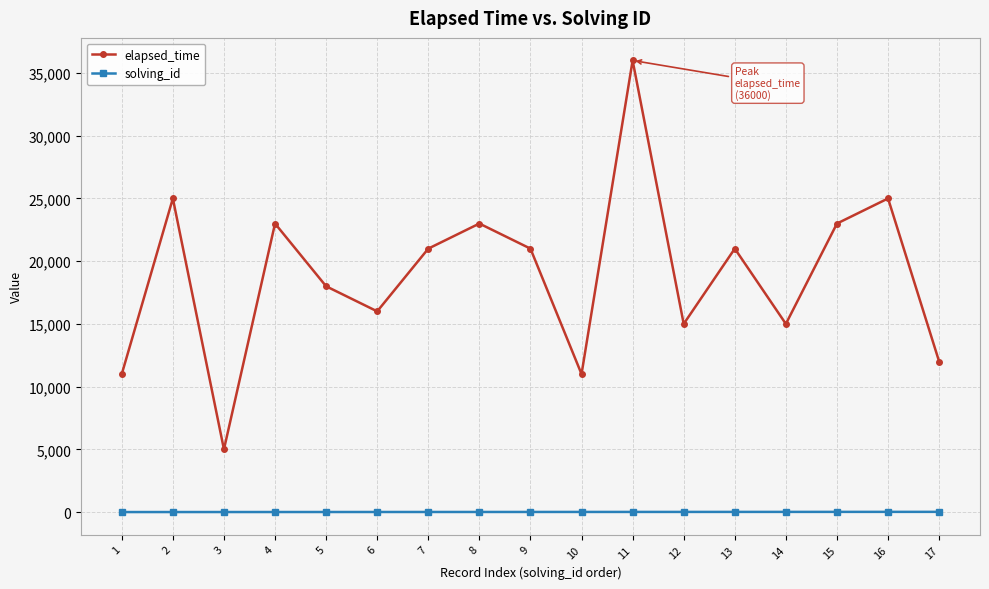

True or false: solving_id and elapsed_time intersect in this chart.

False